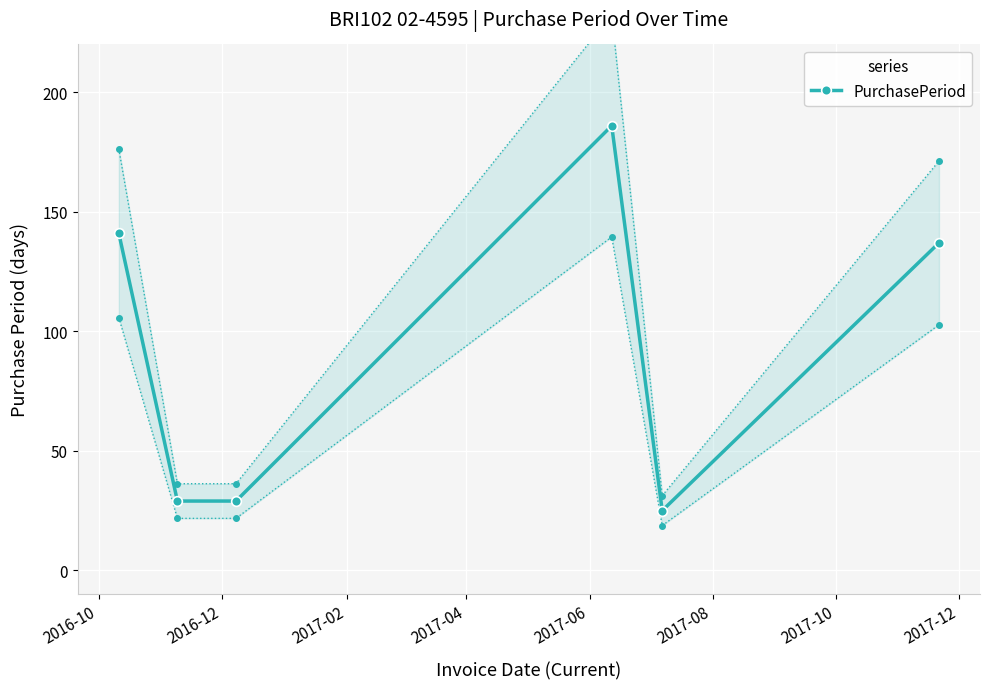

How many interior local peaks does the PurchasePeriod series have?

1